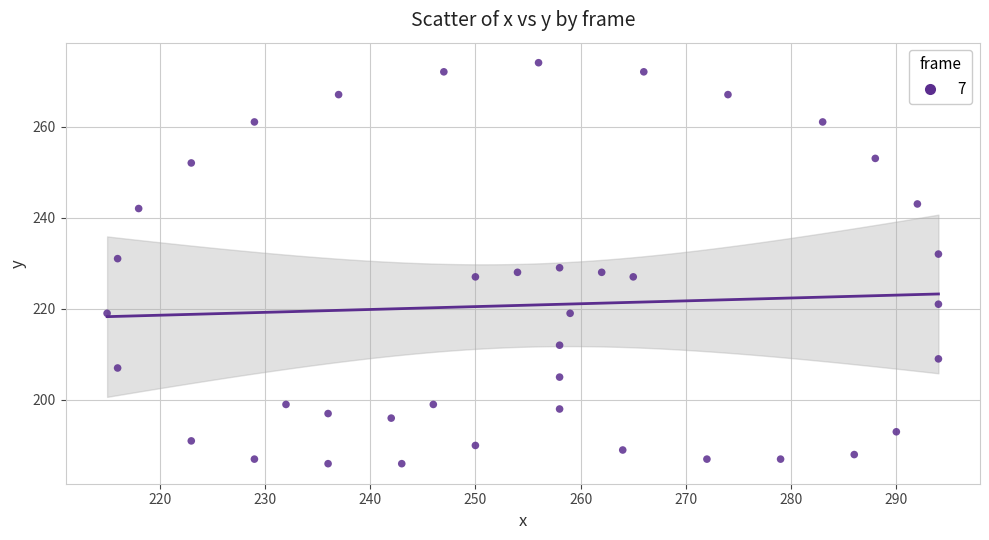

What is the range of Y values (max minus min)?

88